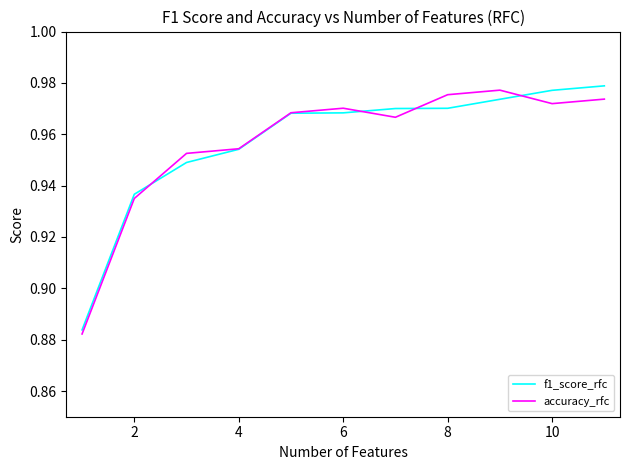

What is the value of the f1_score_rfc point at the 9th from the left?

1.0